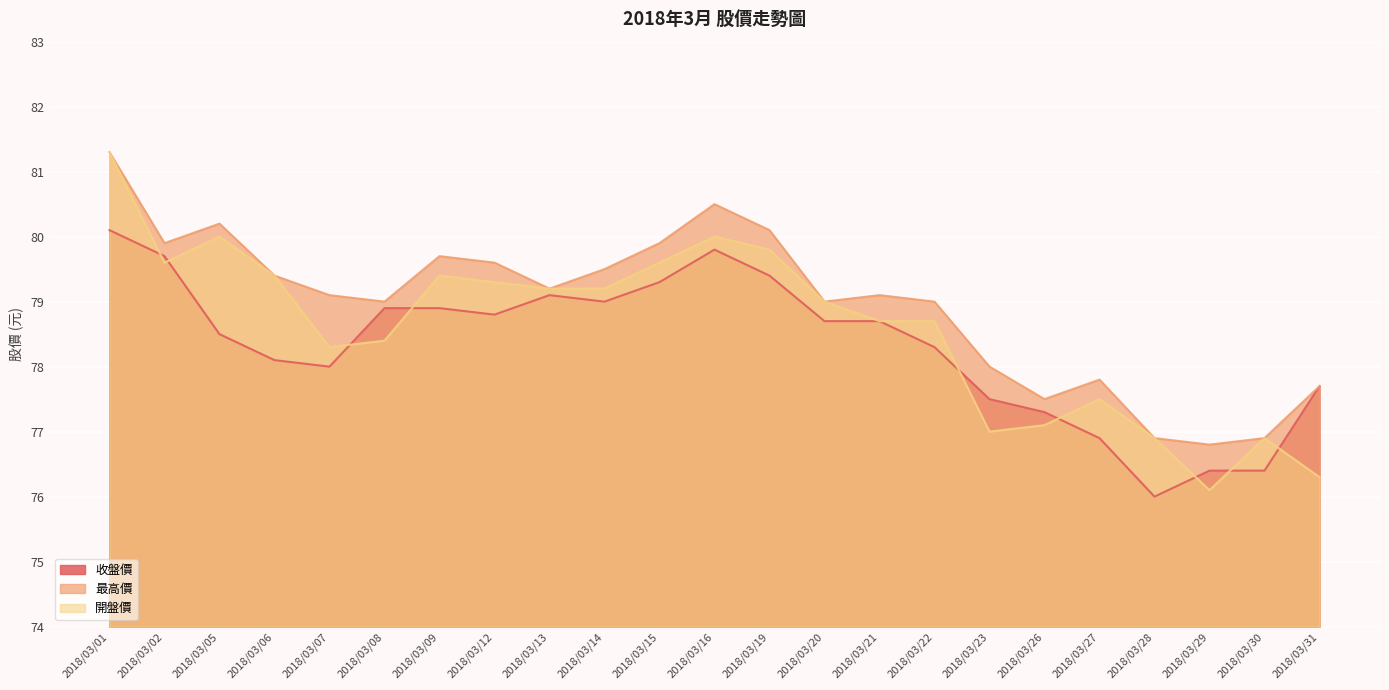

True or false: 最高價 and 開盤價 cross at least once.

False